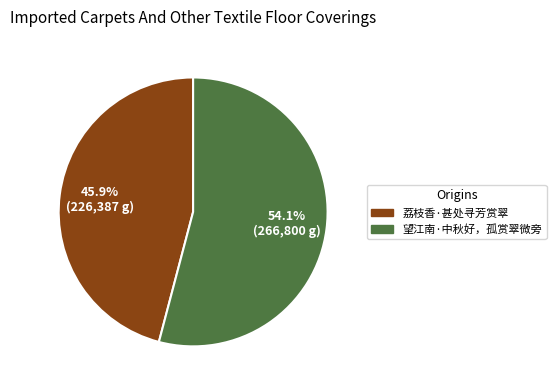

True or false: 望江南·中秋好，孤赏翠微旁 accounts for 49% of the total.

False